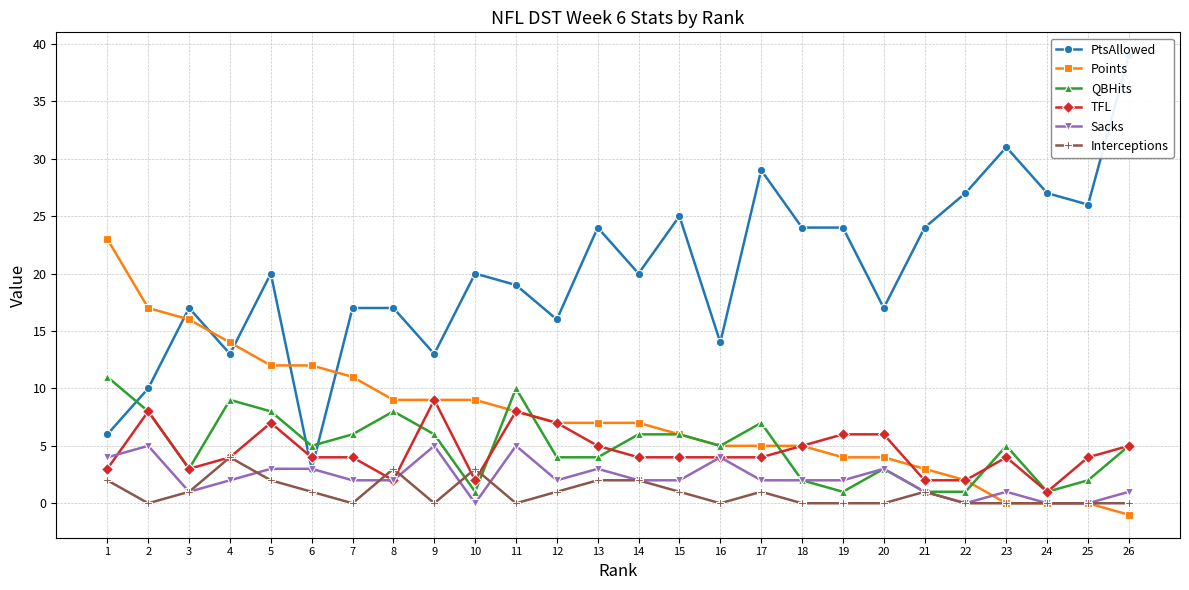

After their last crossing, which series has the higher values: Points or Sacks?

Sacks